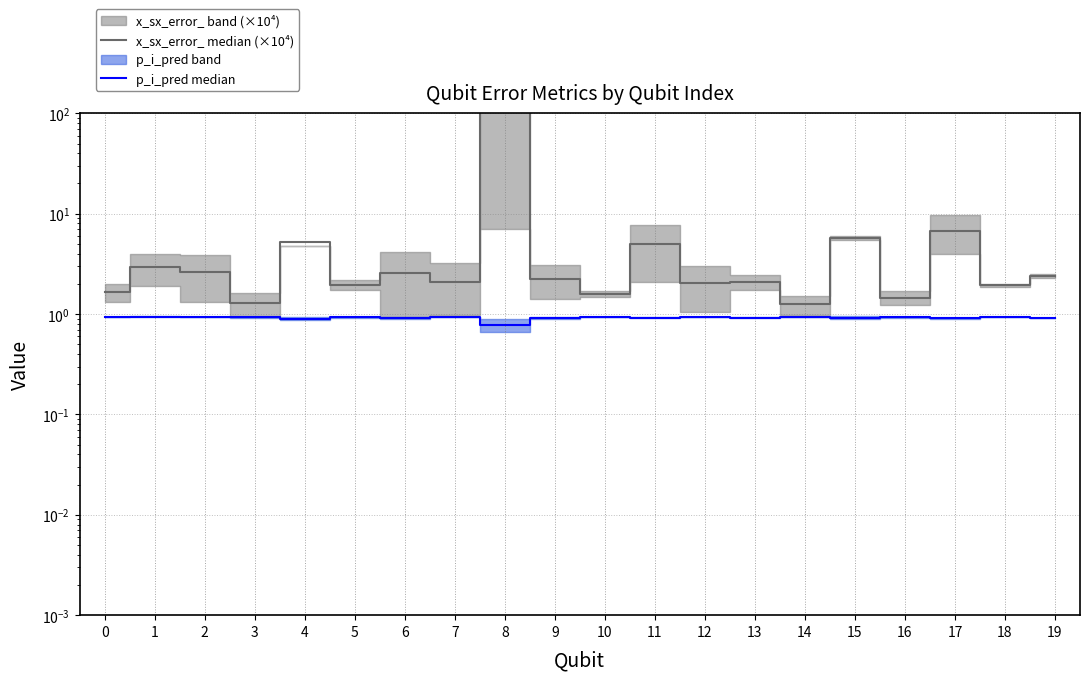

How many data points in x_sx_error_ median (×10⁴) are less than 2?

7